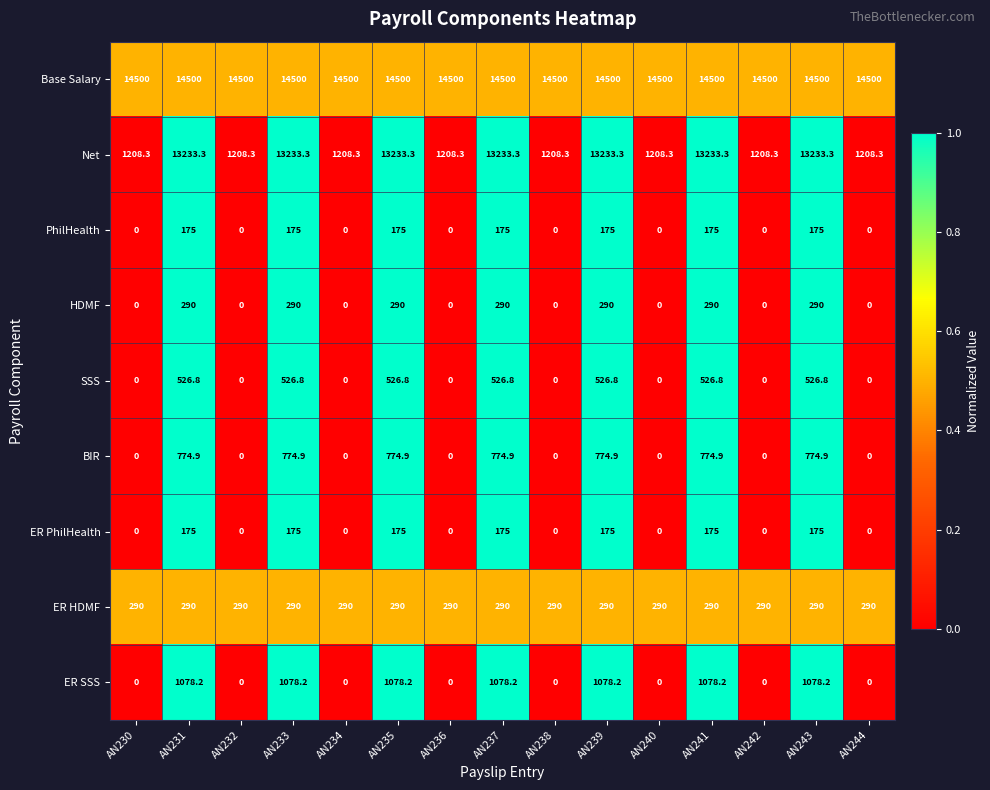

The value of ER SSS at AN242 is -390.3. True or false?

False